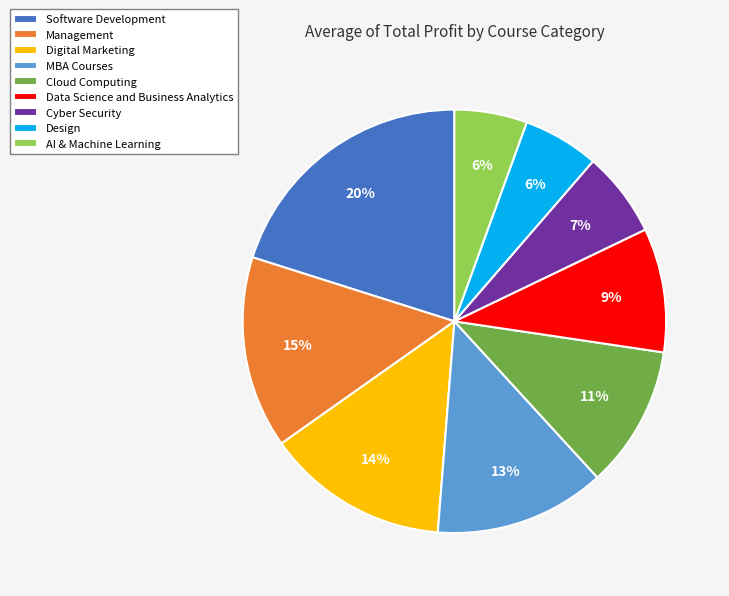

Is the sum of AI & Machine Learning and Digital Marketing greater than half?

No